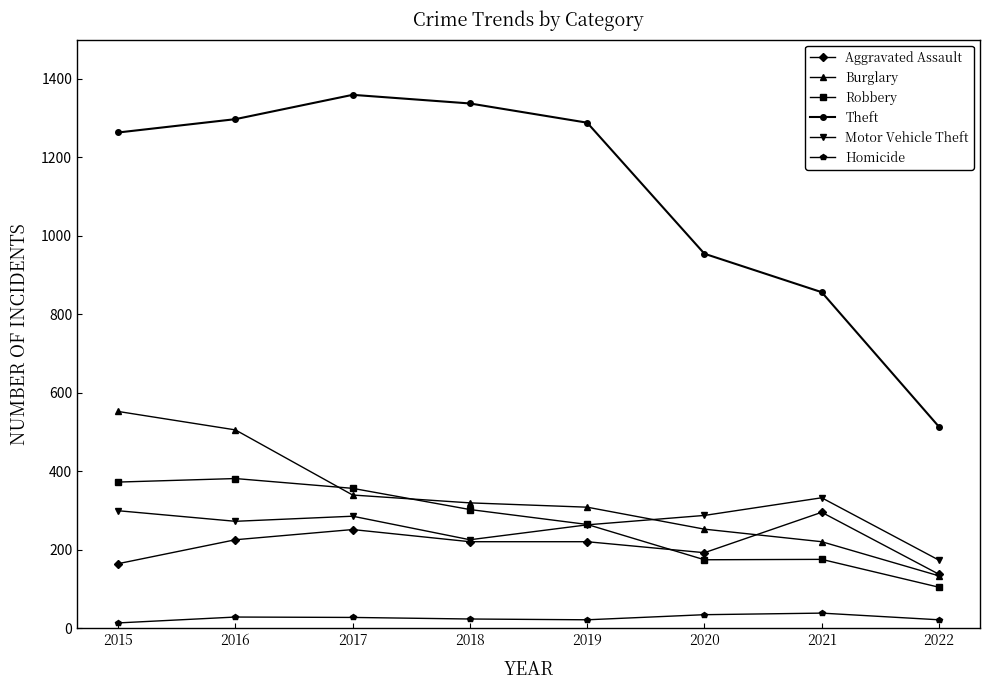

How many interior local valleys does the Motor Vehicle Theft series have?

2